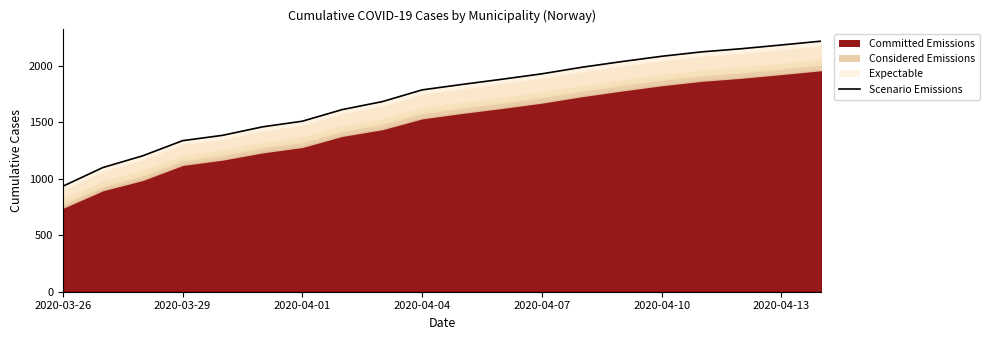

The value at 11 is 1879. True or false?

True